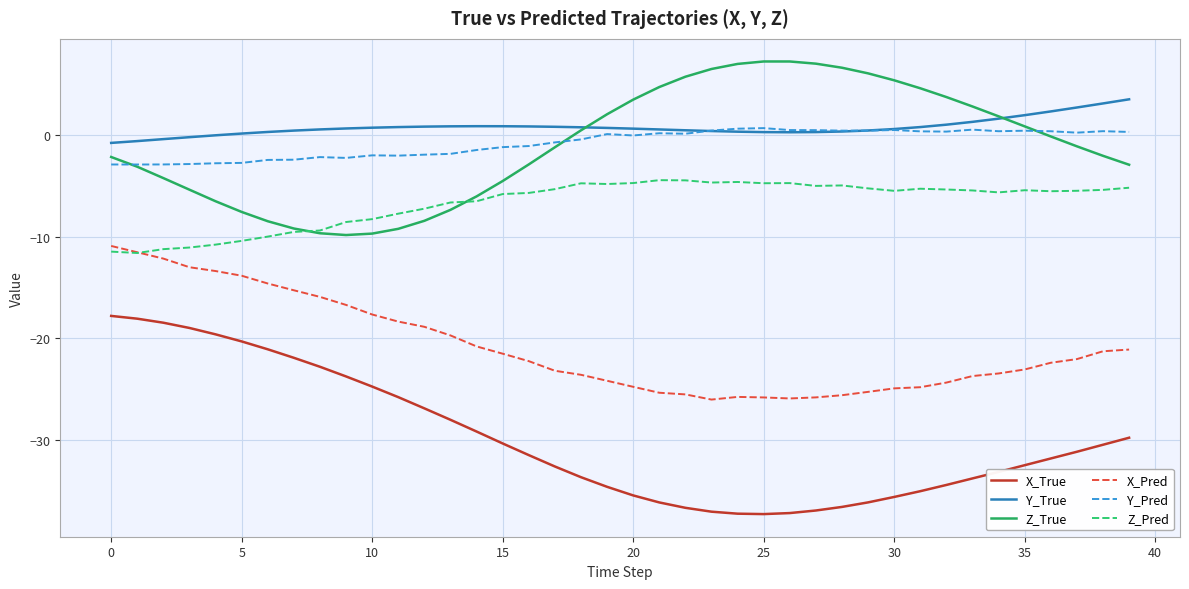

How many lines are shown in the chart?

6